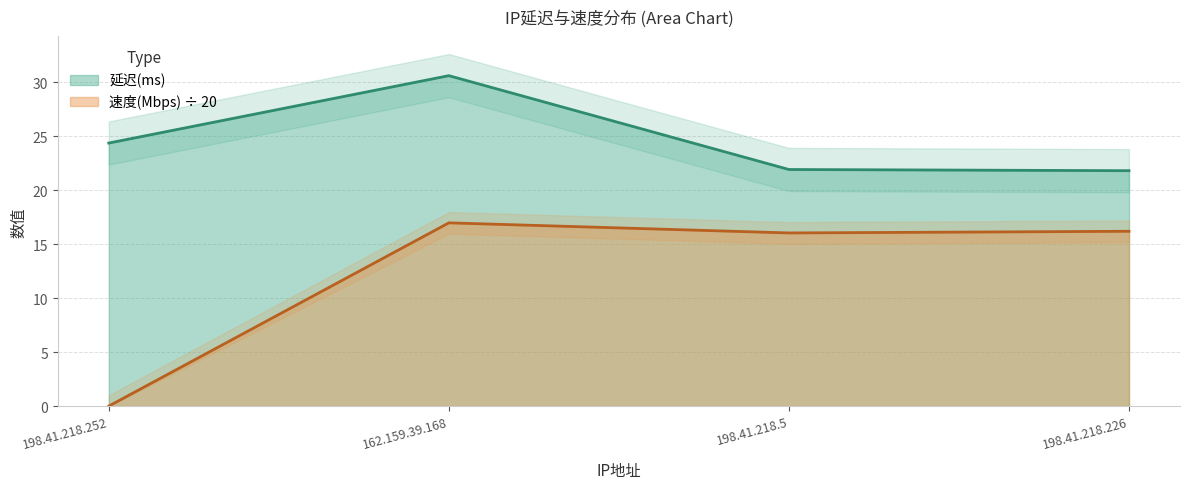

Which series has the largest range (max minus min)?

速度(Mbps)